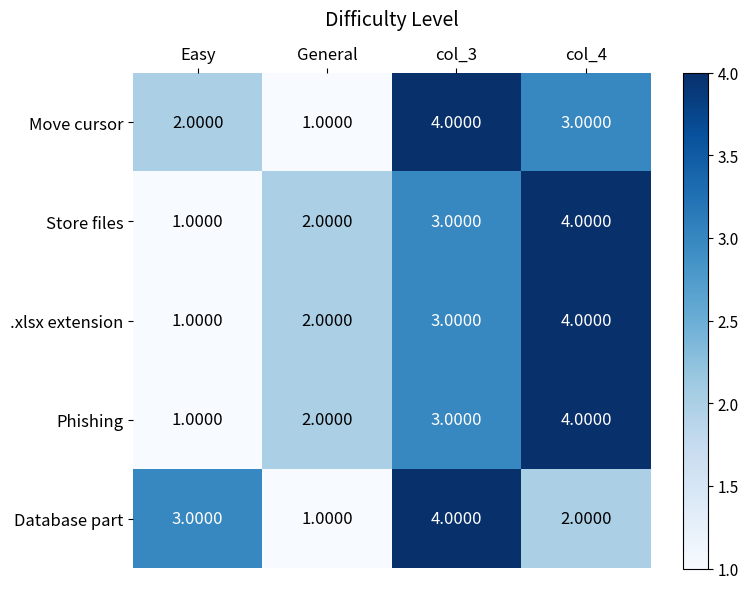

What is the spread (max minus min) of values at Easy?

2